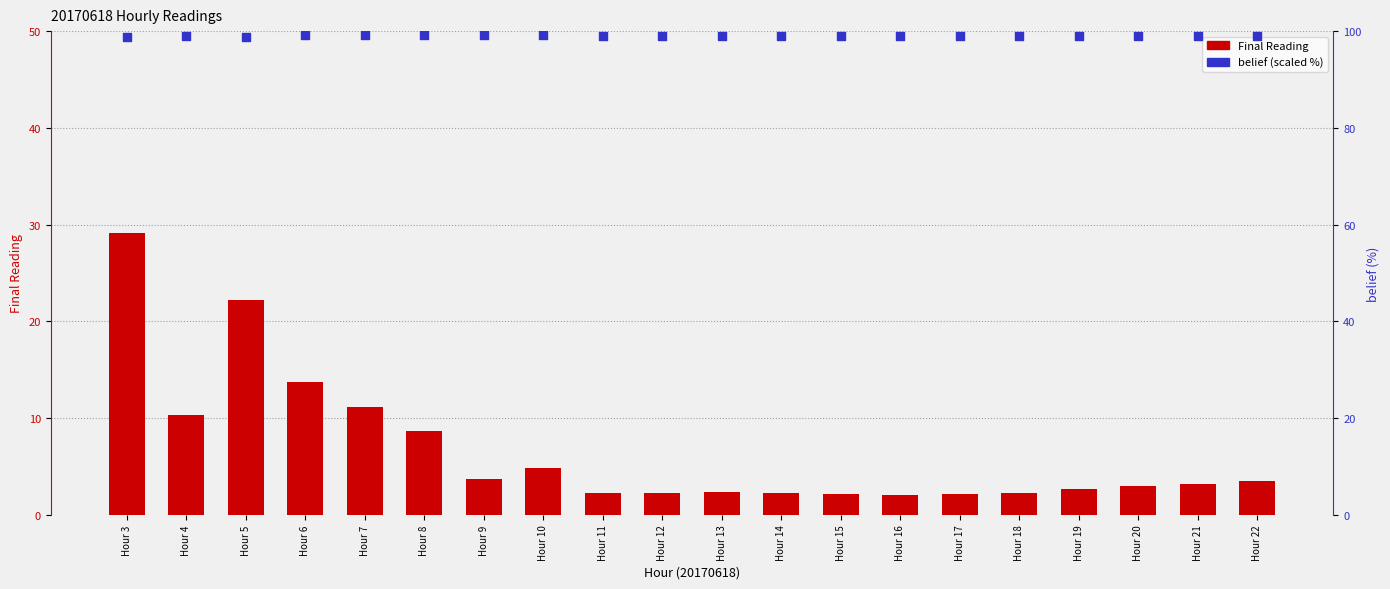

At how many categories does at least one series exceed 61?

20